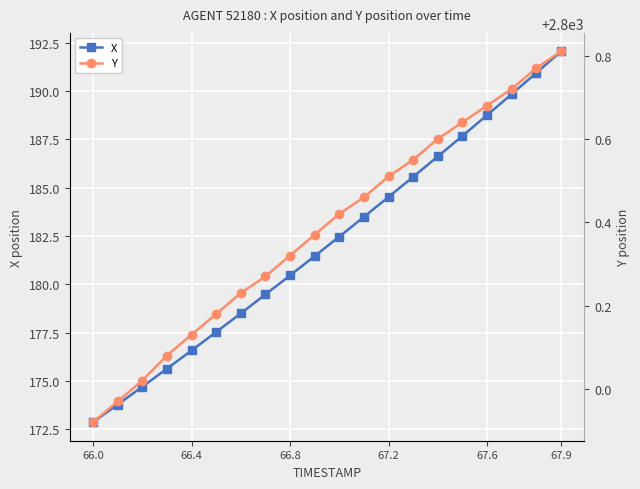

What is the smallest value displayed?

172.9